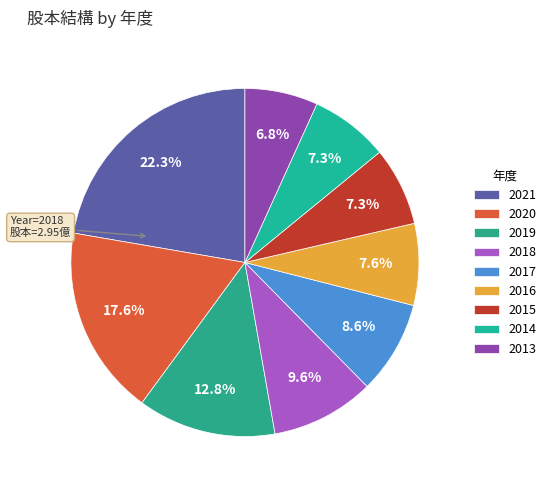

How many segments does this pie chart have?

9